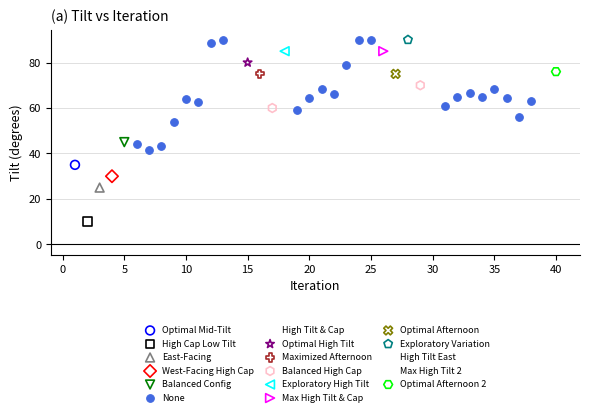

Which series contains the lowest Y value?

High Cap Low Tilt